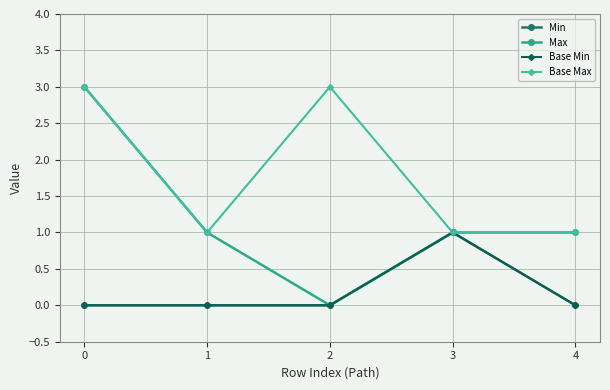

Does the chart have visible grid lines?

Yes